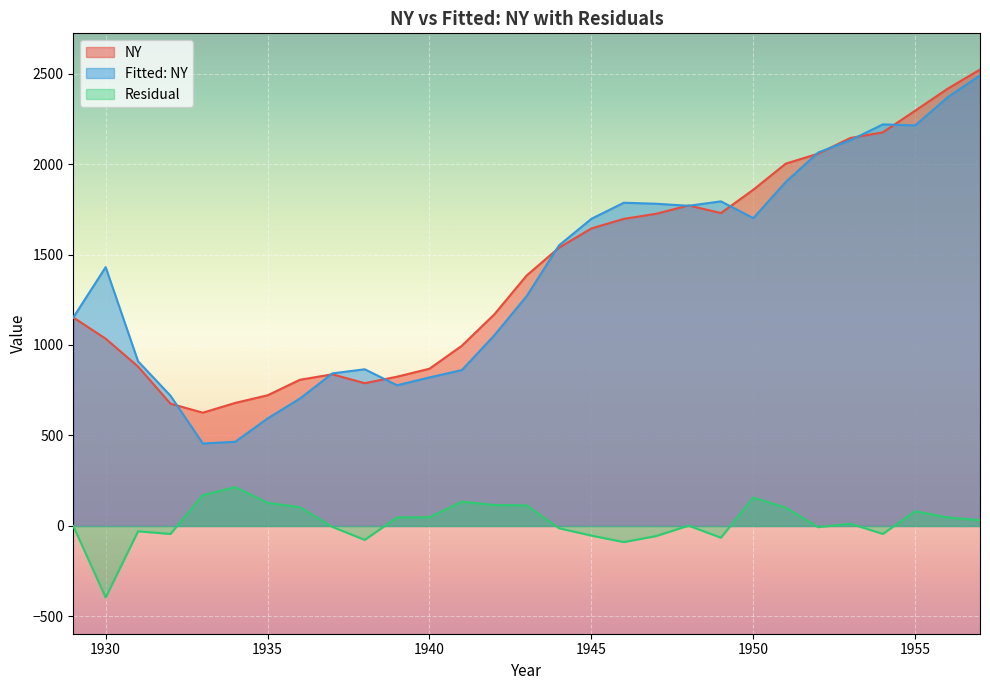

Where is the first local maximum for Fitted: NY?

1930